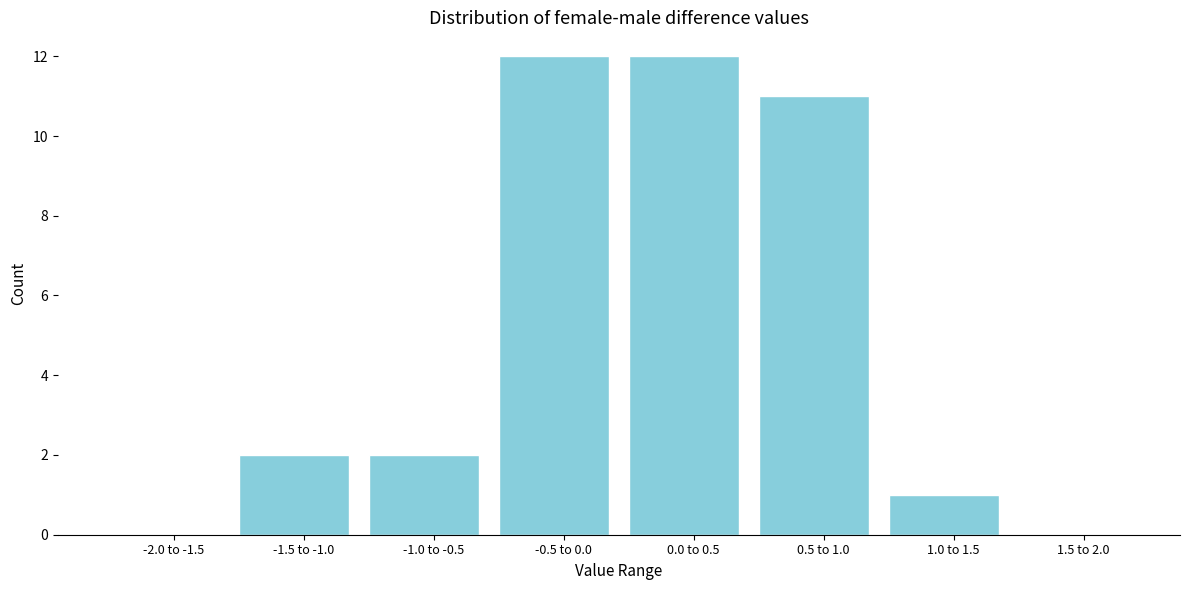

Reading left to right, what are all the values shown in this chart?

-2.0 to -1.5=0	-1.5 to -1.0=2	-1.0 to -0.5=2	-0.5 to 0.0=12	0.0 to 0.5=12	0.5 to 1.0=11	1.0 to 1.5=1	1.5 to 2.0=0